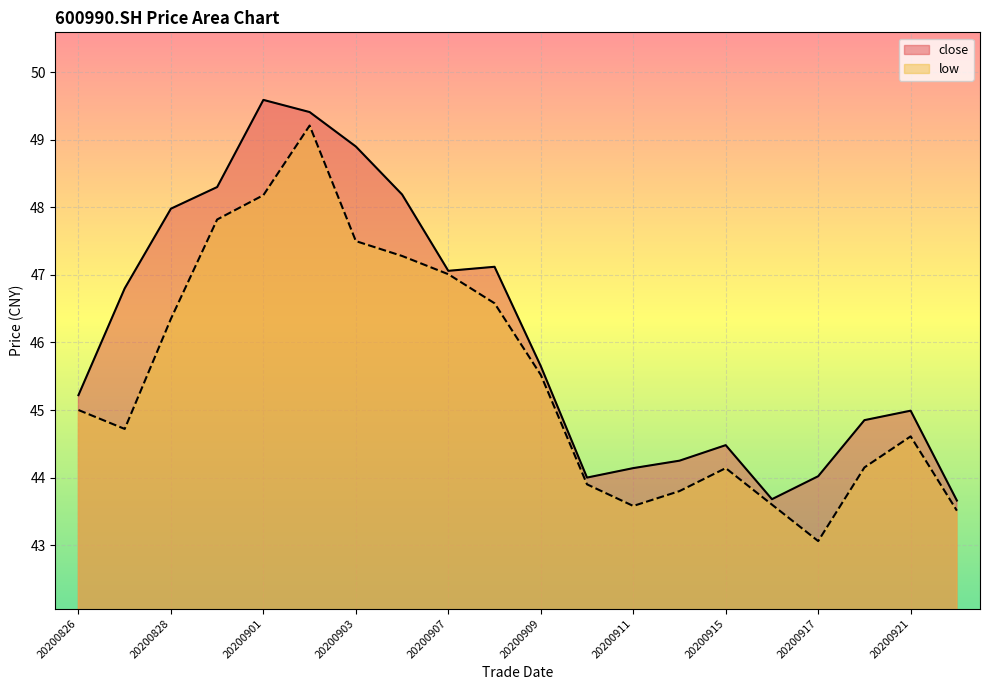

Reading left to right, what are all the values shown in this chart?

close: 45.2	46.8	48.0	48.3	49.6	49.4	48.9	48.2	47.1	47.1	45.6	44.0	44.1	44.2	44.5	43.7	44.0	44.9	45.0	43.7
low: 45.0	44.7	46.4	47.8	48.2	49.2	47.5	47.3	47.0	46.6	45.5	43.9	43.6	43.8	44.1	43.6	43.1	44.1	44.6	43.5